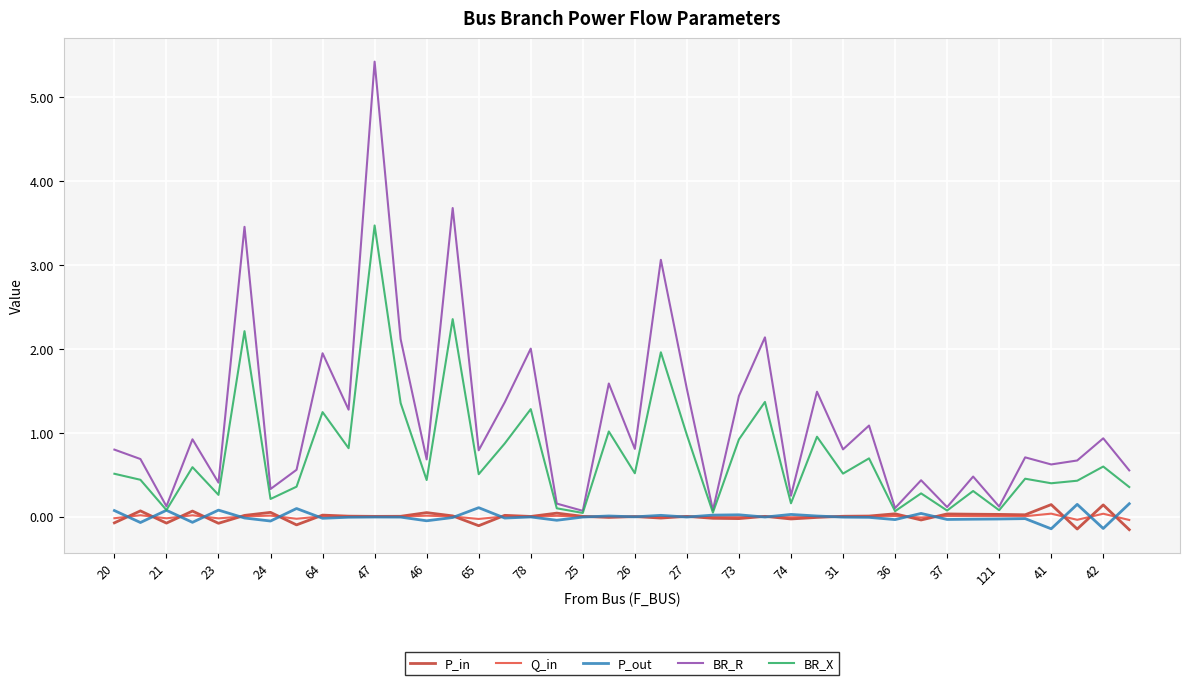

Is this an area chart (filled region under the line)?

No